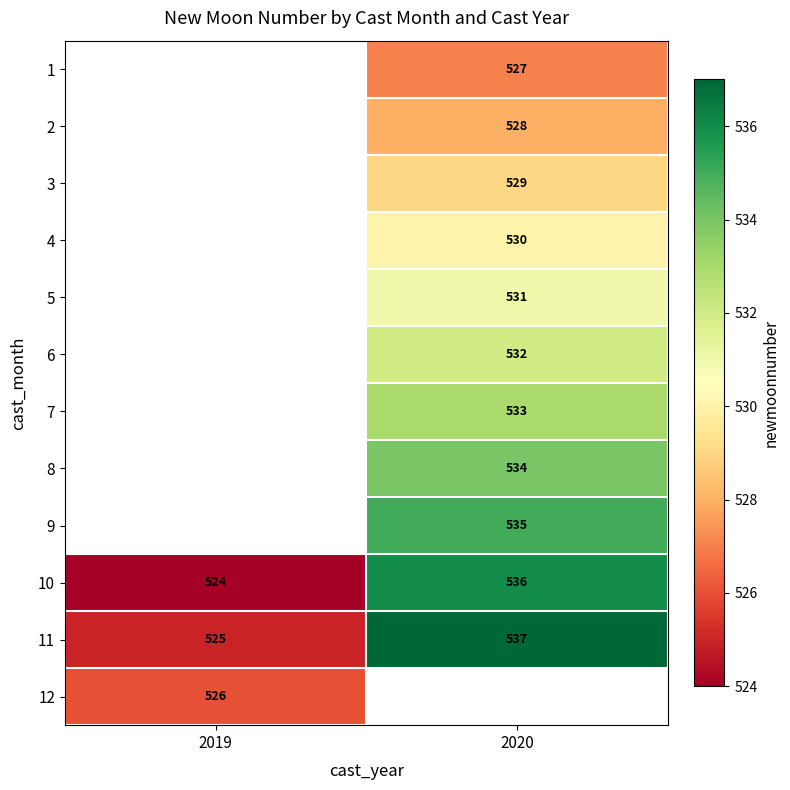

Is it true that 11 equals 816 at 2020?

False